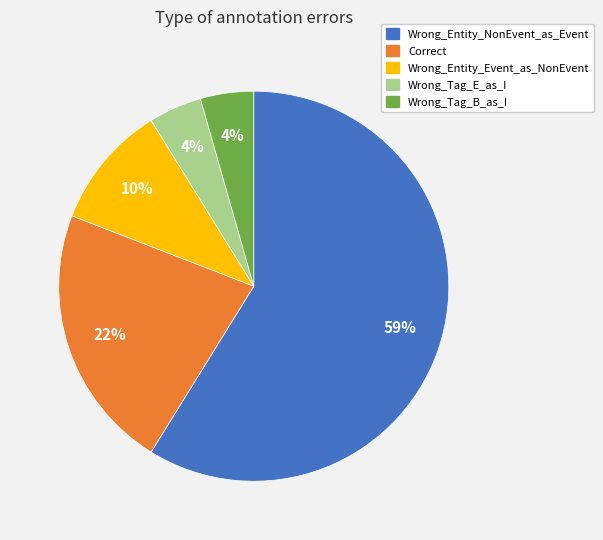

Which has a higher value, Wrong_Entity_NonEvent_as_Event or Wrong_Tag_B_as_I?

Wrong_Entity_NonEvent_as_Event